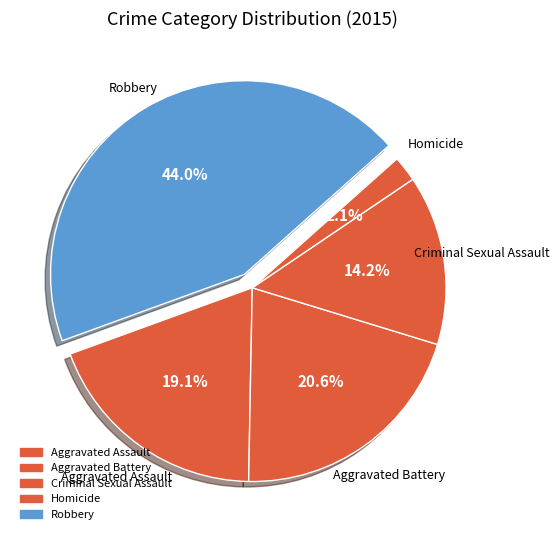

The Robbery slice represents 31% of the pie. True or false?

False